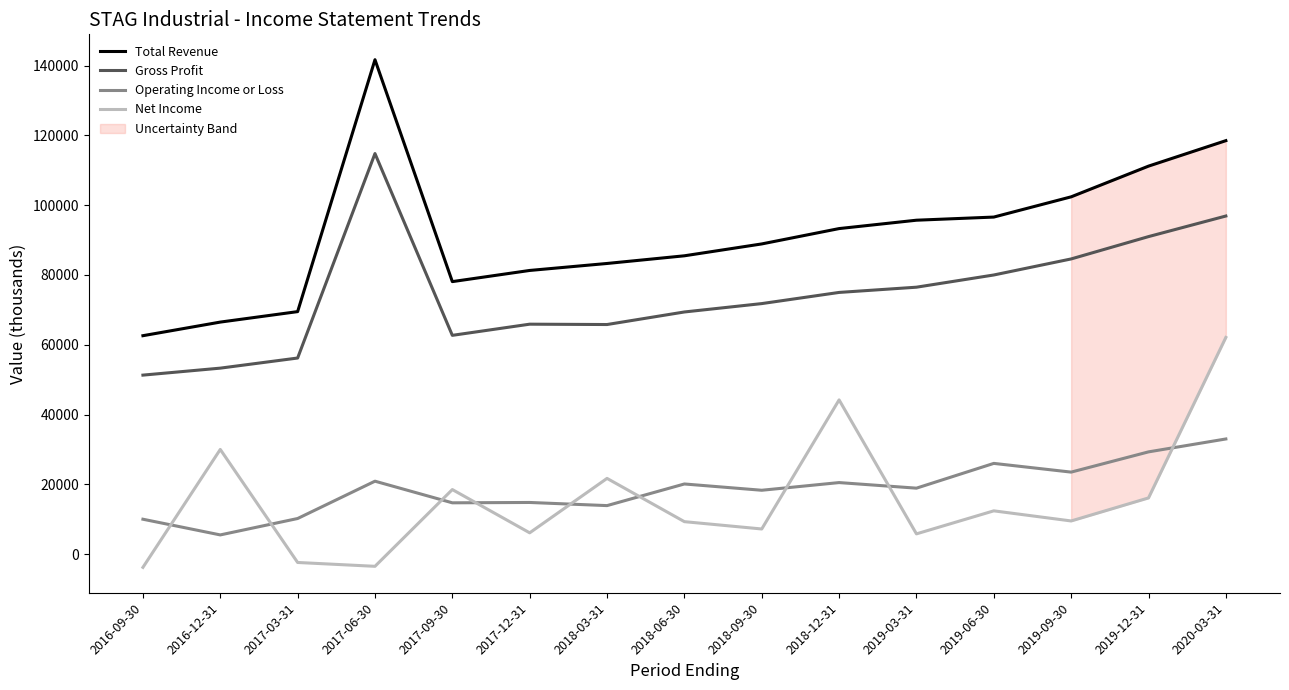

Which series has the widest spread of values?

Total Revenue